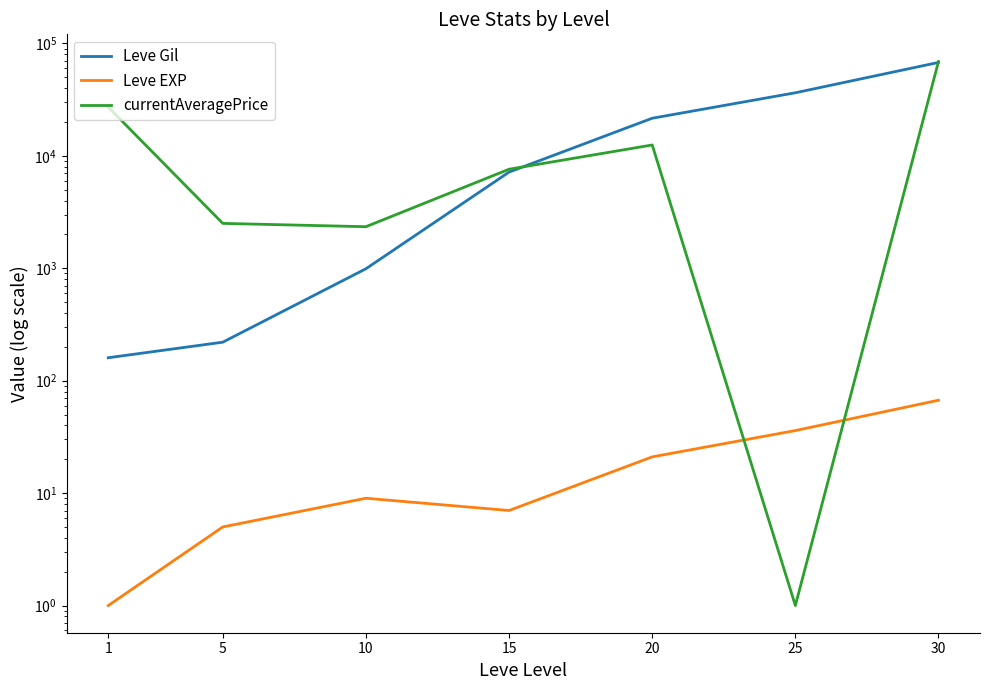

What is the lowest value of the currentAveragePrice series?

1